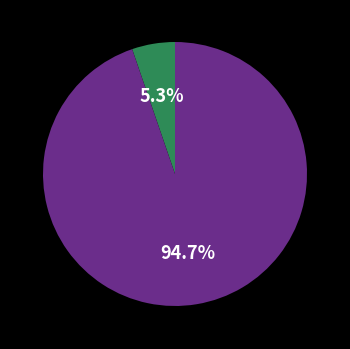

Is there any slice that represents more than half of the pie?

Yes